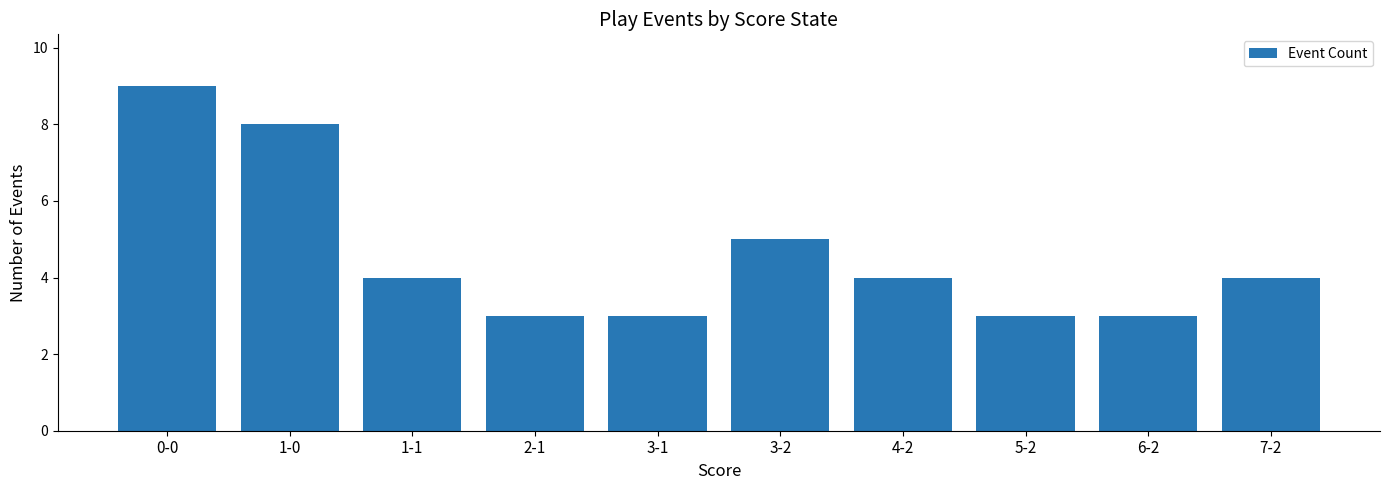

Count the values in the range 3 to 5.

8